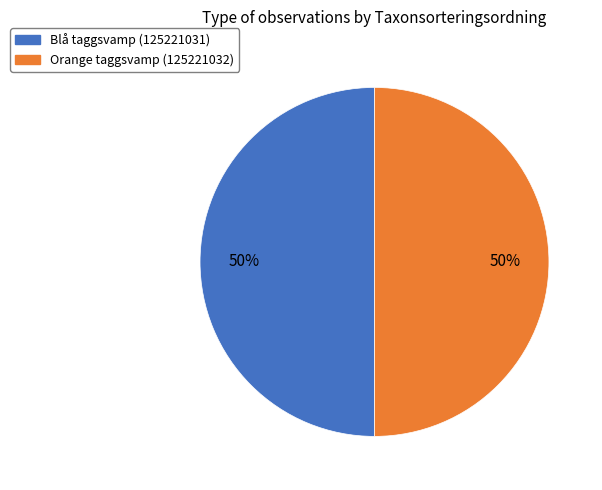

Is the sum of Blå taggsvamp (125221031) and Orange taggsvamp (125221032) greater than half?

Yes